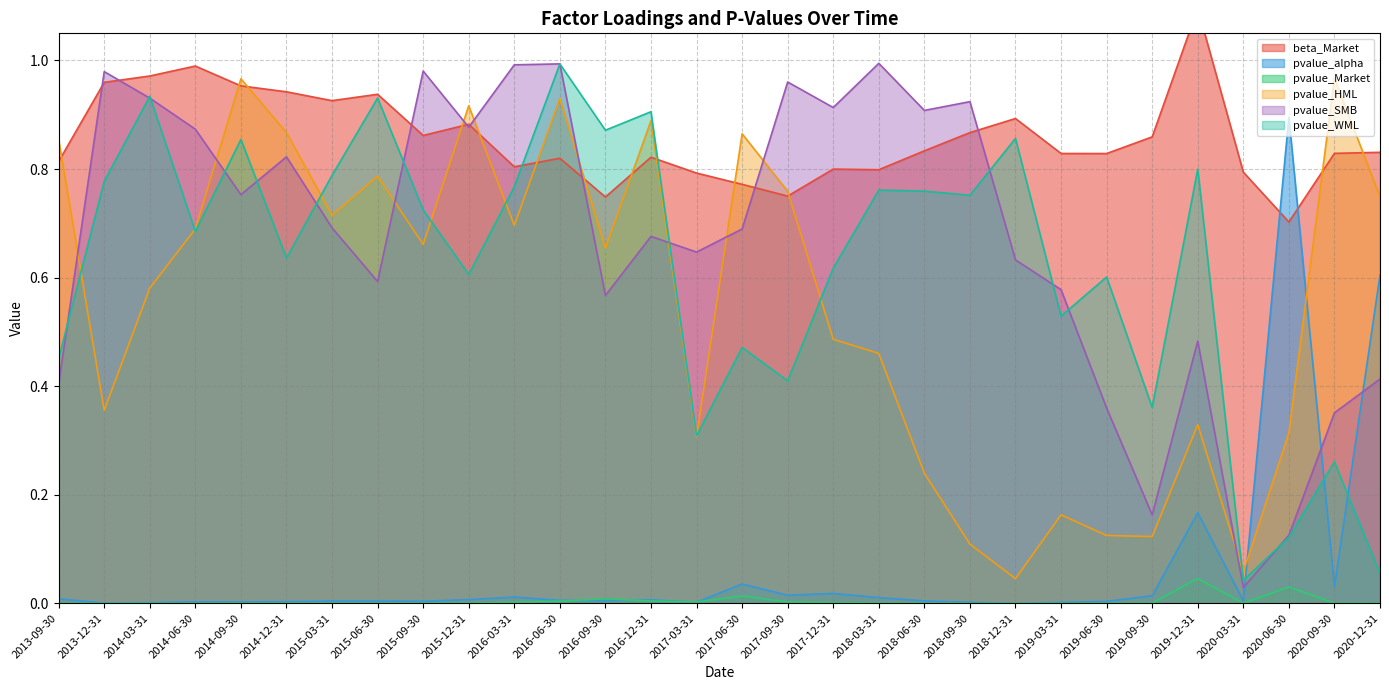

How many lines are shown in the chart?

6